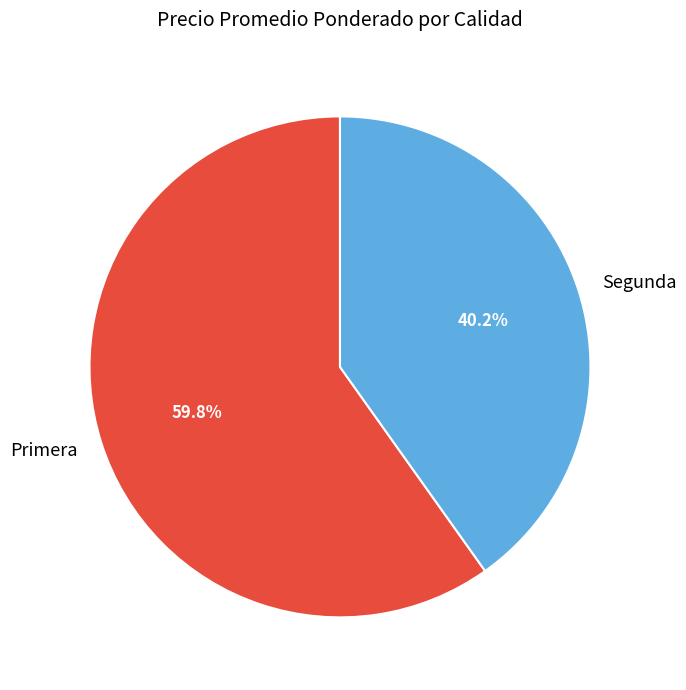

To the nearest percent, what is the average slice percentage?

50%